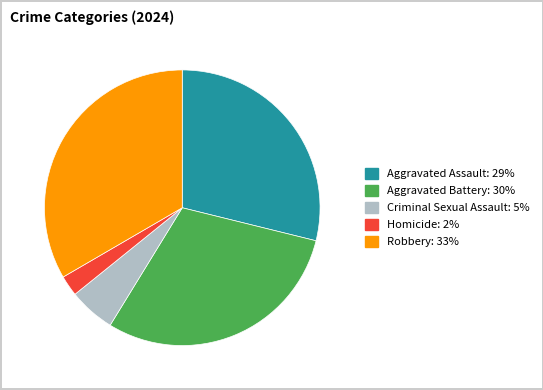

Is the sum of Aggravated Assault and Aggravated Battery greater than half?

Yes